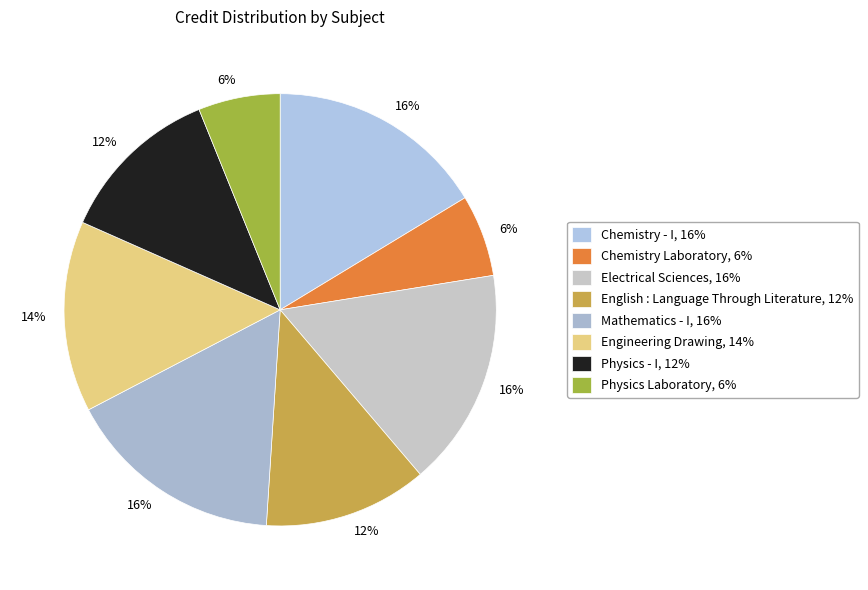

Does Chemistry - I account for over 50% of the chart?

No